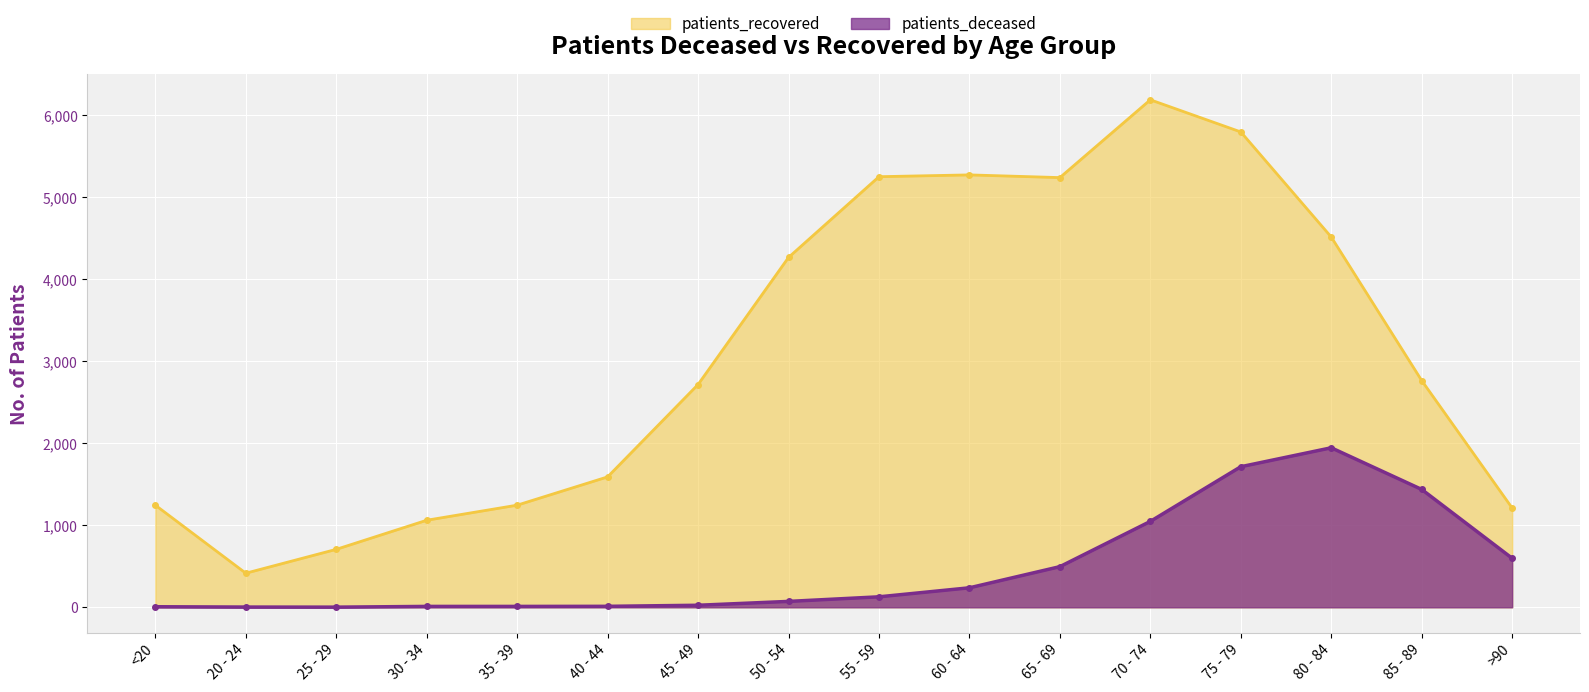

At which label is patients_recovered closest to 3303?

85 - 89